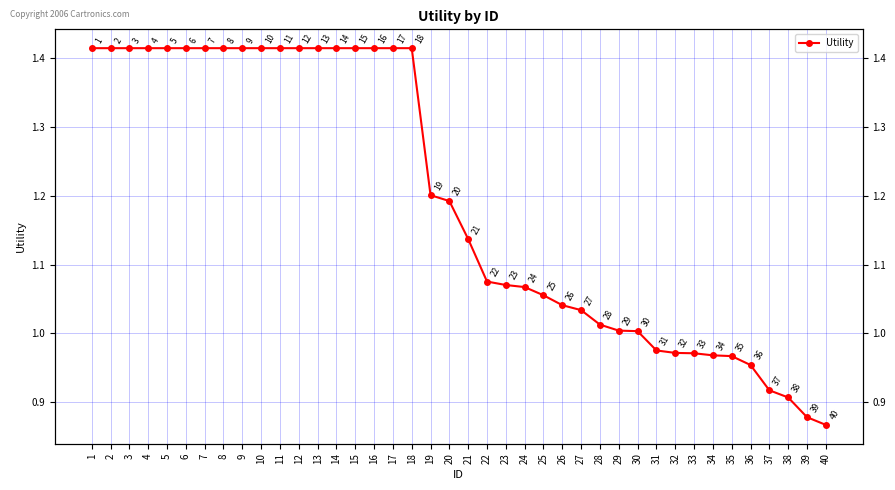

What is the greatest value displayed?

1.4